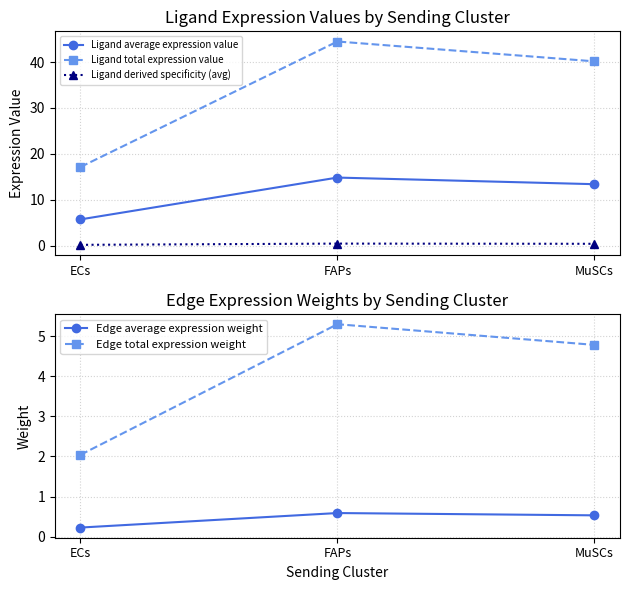

What is the label of the 1st point from the left?

ECs